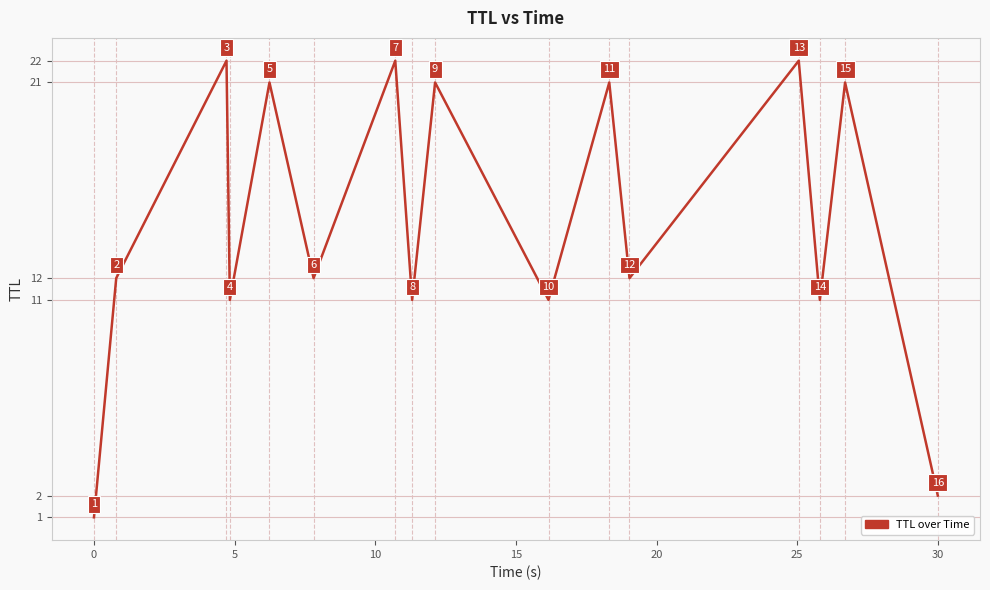

What is the greatest value displayed?

22